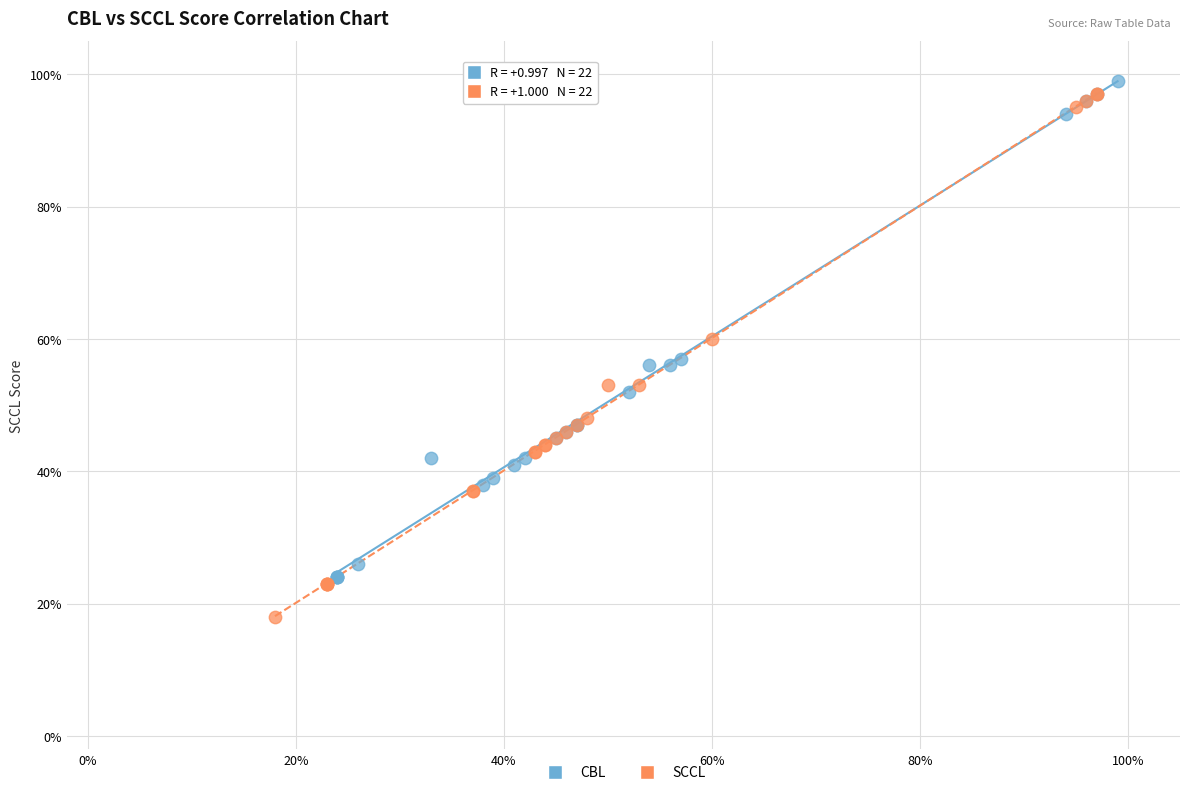

What are all the series names shown in the legend?

CBL, SCCL